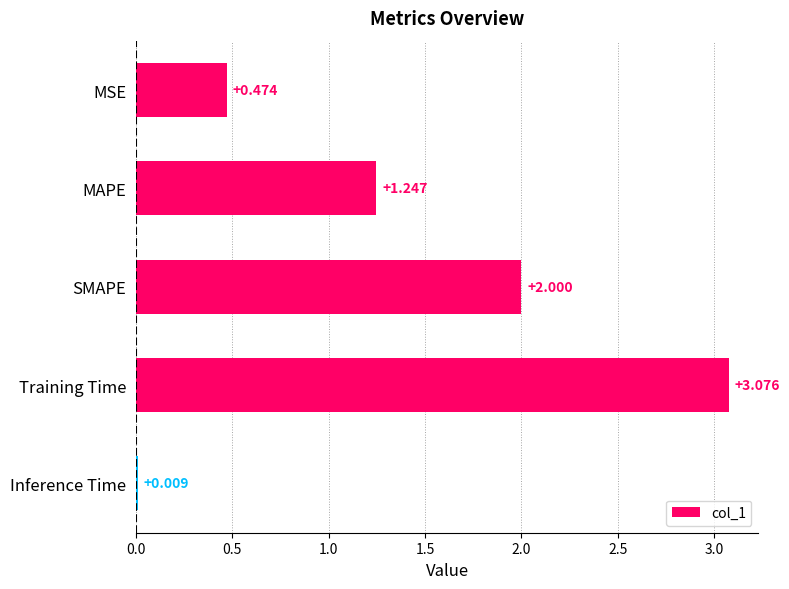

Where is the data nearest to the value 1?

MAPE